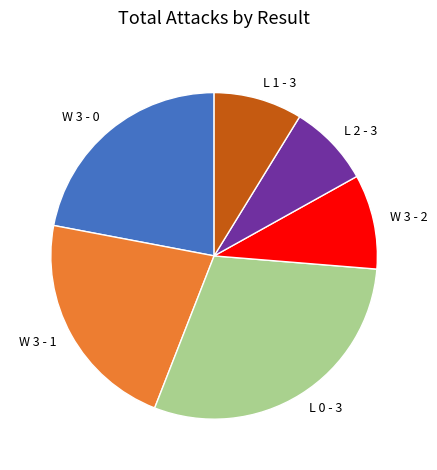

Which slice is the smallest?

L 2 - 3